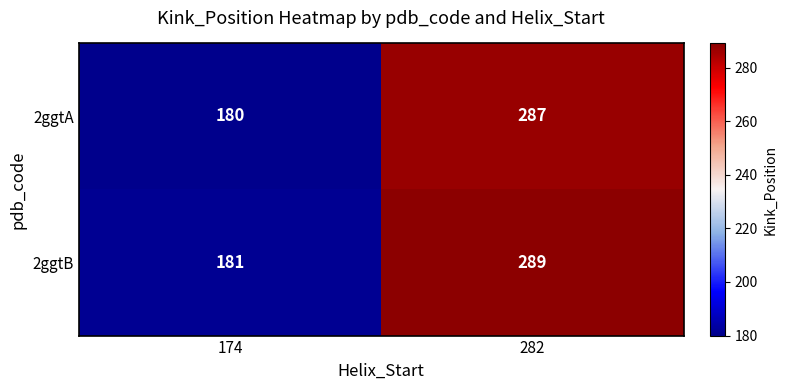

List the series in order of their overall mean, lowest first.

2ggtA, 2ggtB